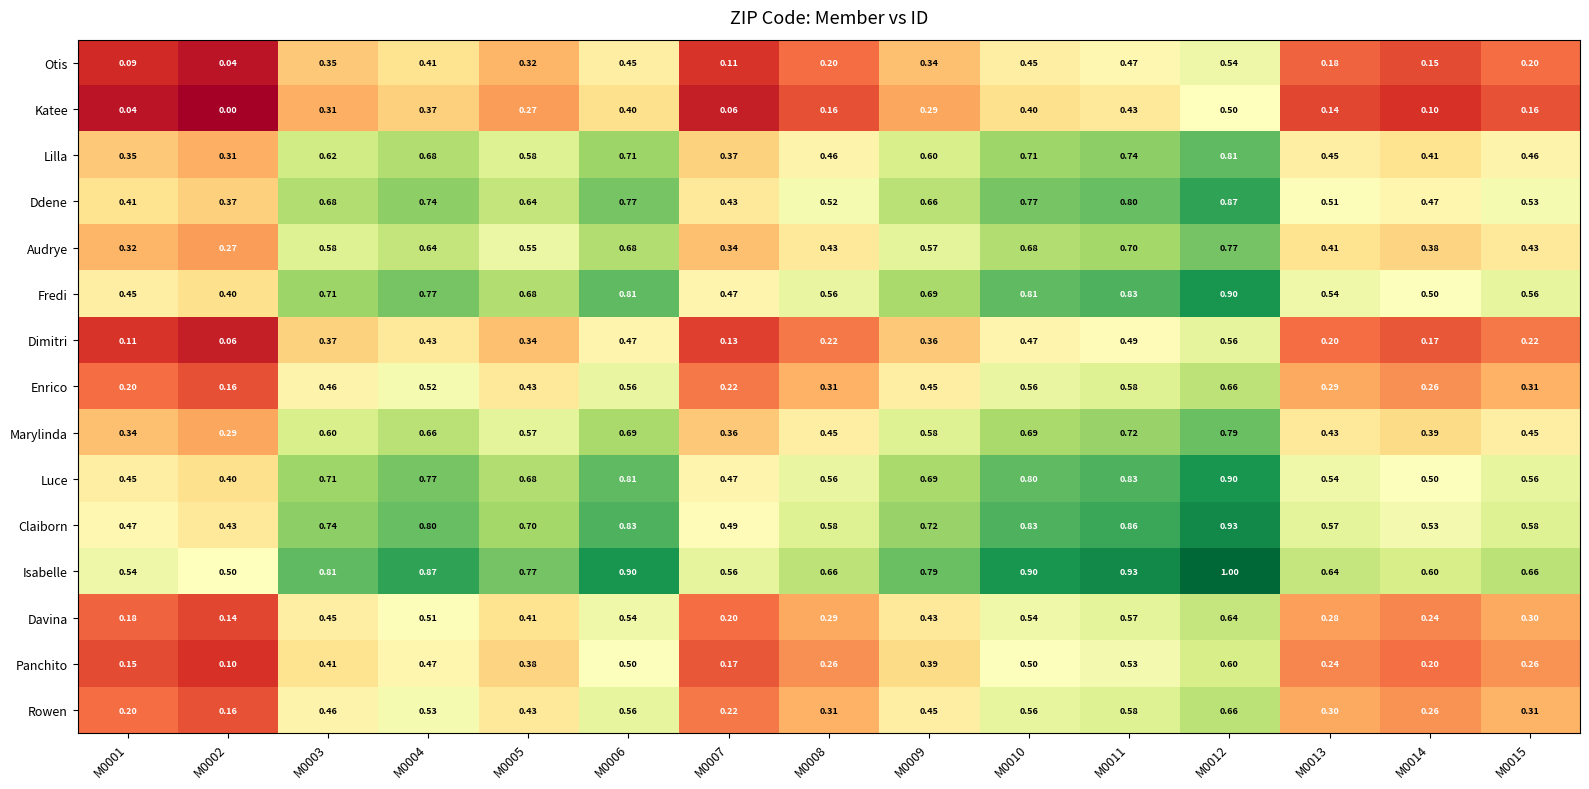

How many distinct data groups are displayed?

15